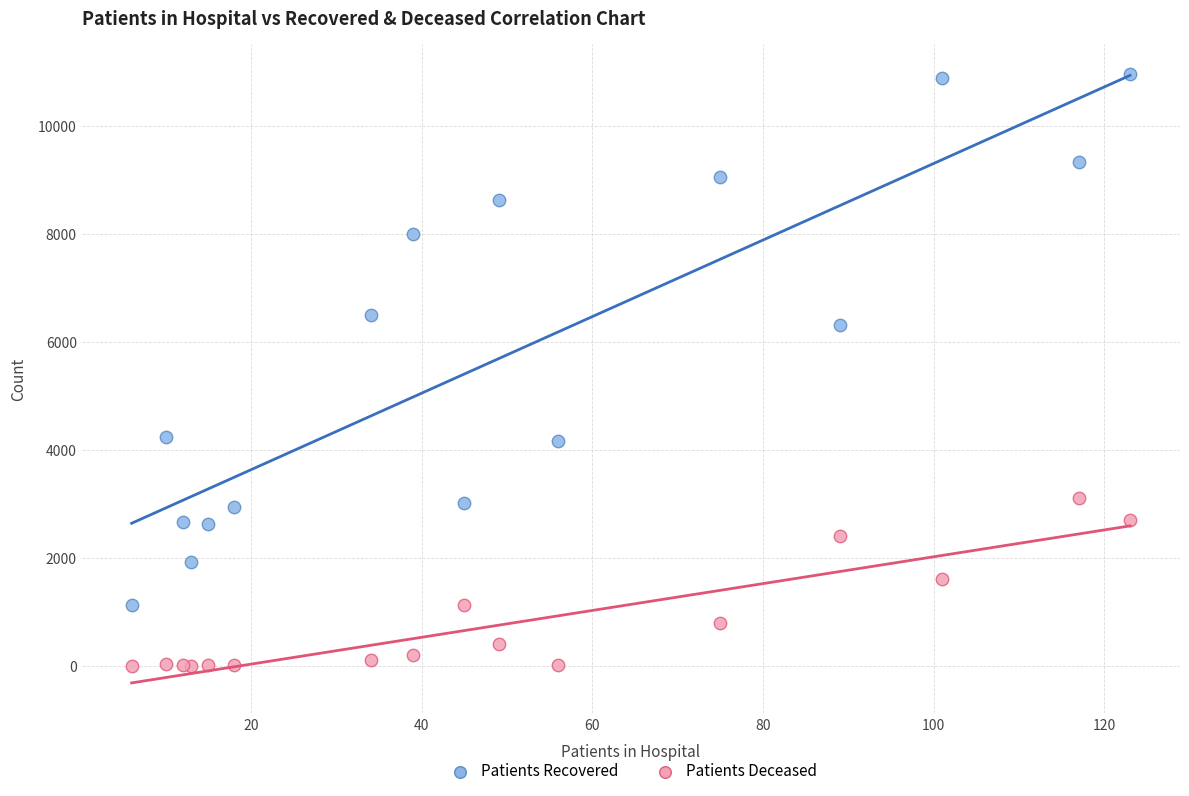

Which series reaches the maximum Y coordinate?

Patients Recovered